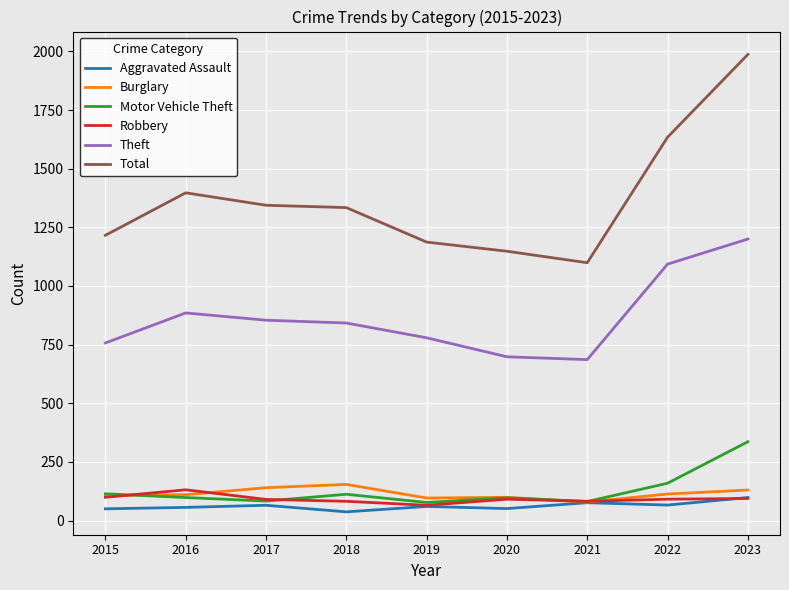

Count the number of data series in this chart.

6